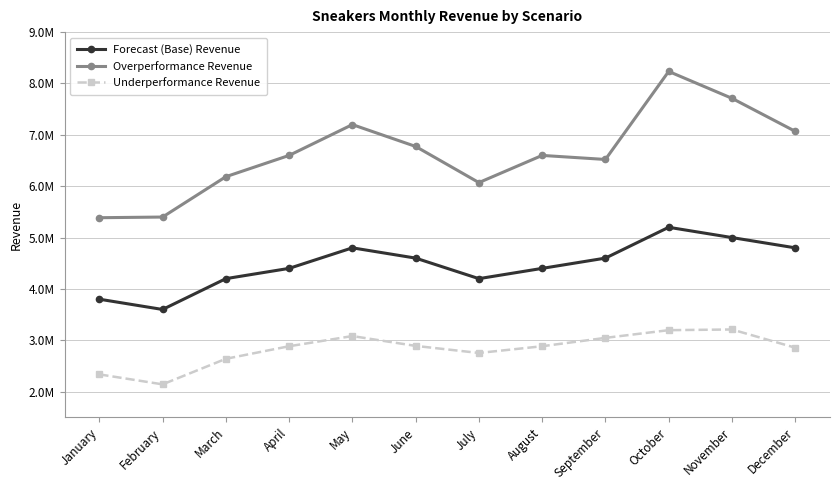

Where is the first local maximum for Overperformance Revenue?

May